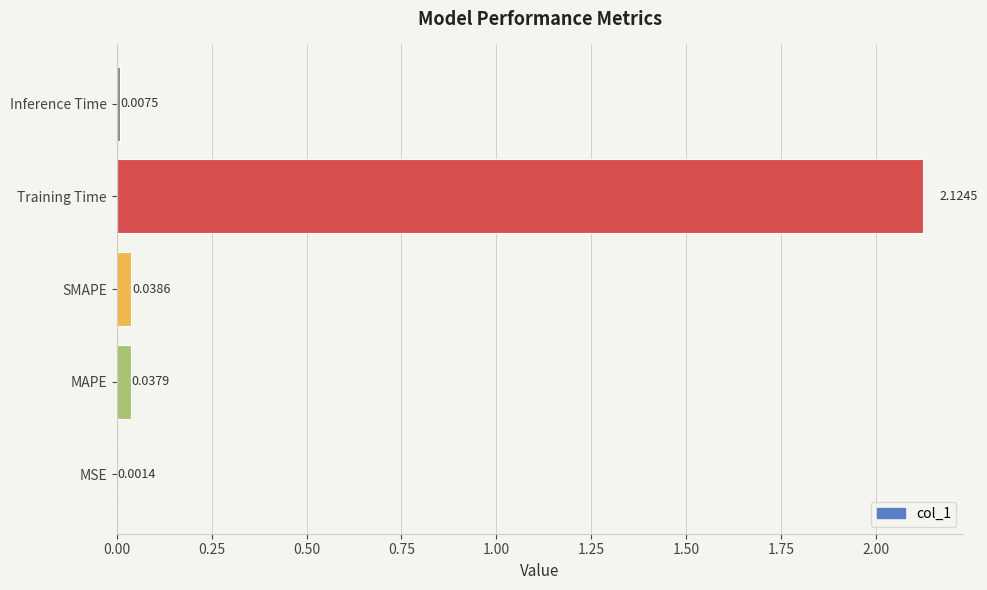

What is the sum of all values?

2.2